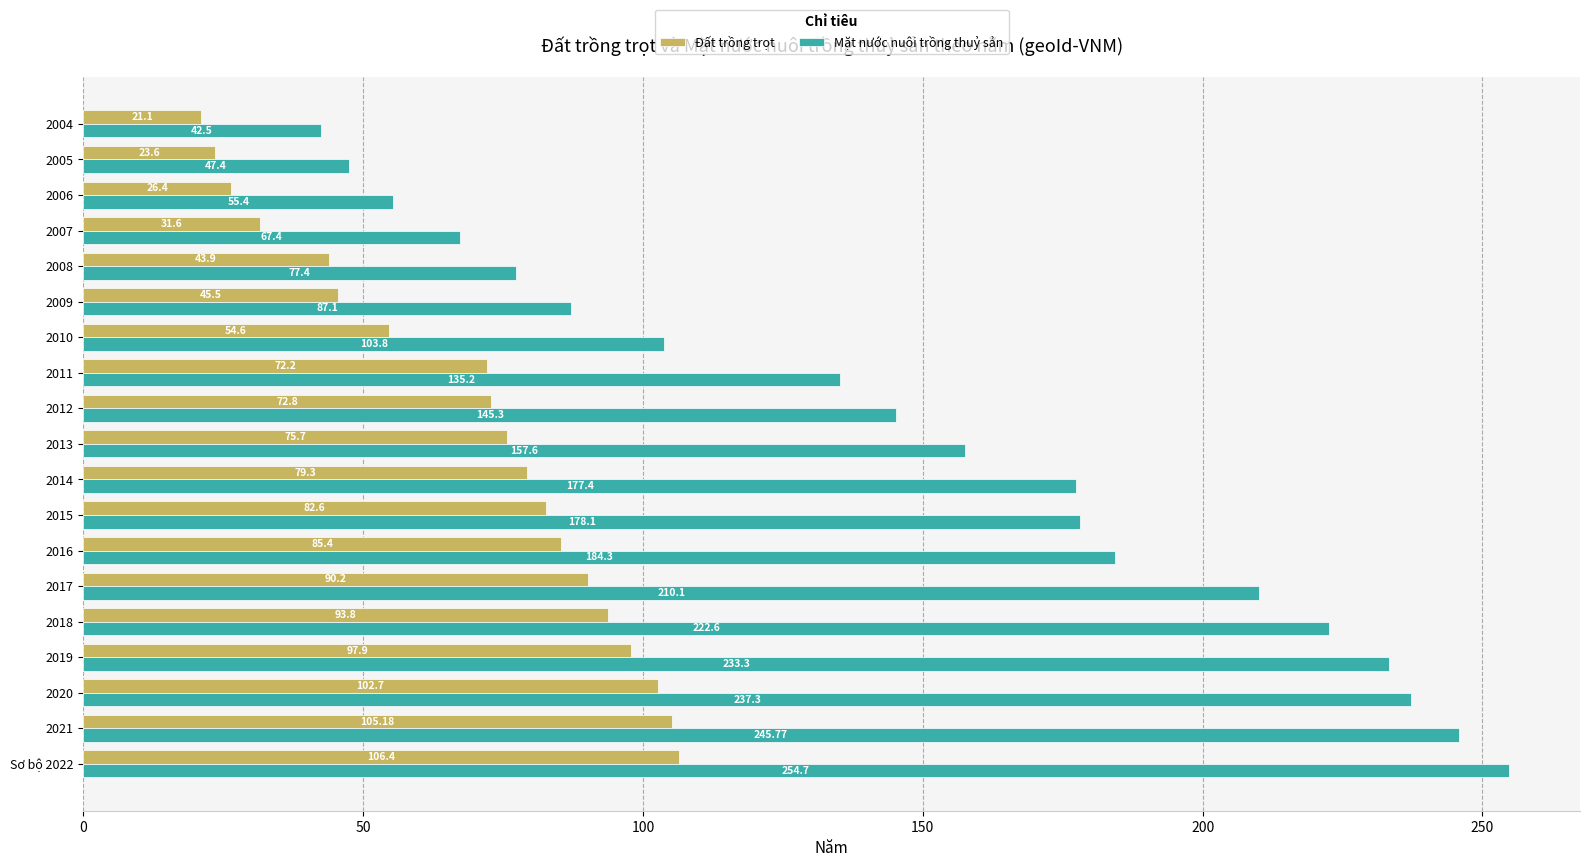

What is the spread (max minus min) of values at 2016?

98.9